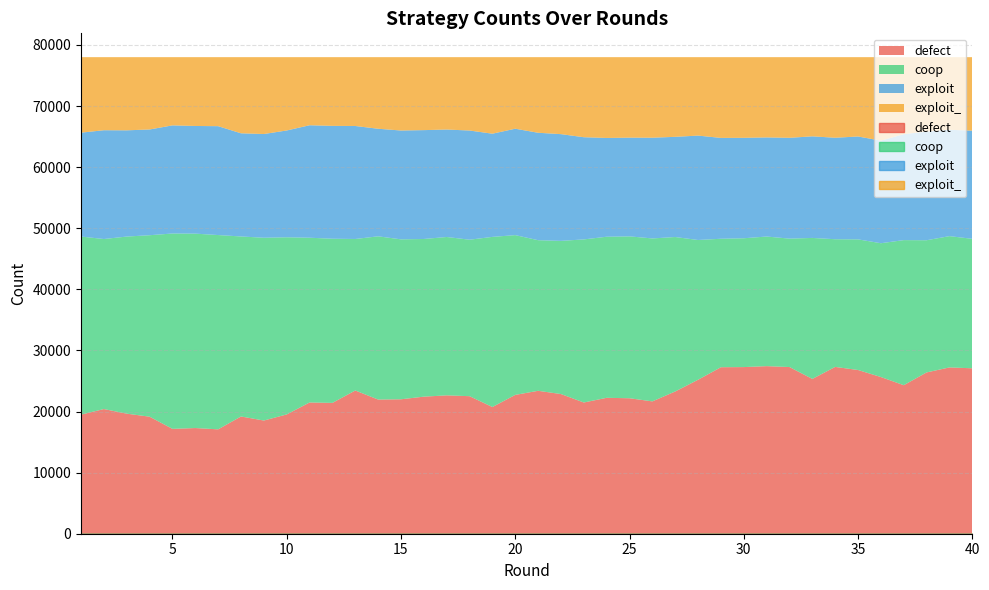

Rank the series at 24 from lowest to highest value.

exploit_, exploit, defect, coop